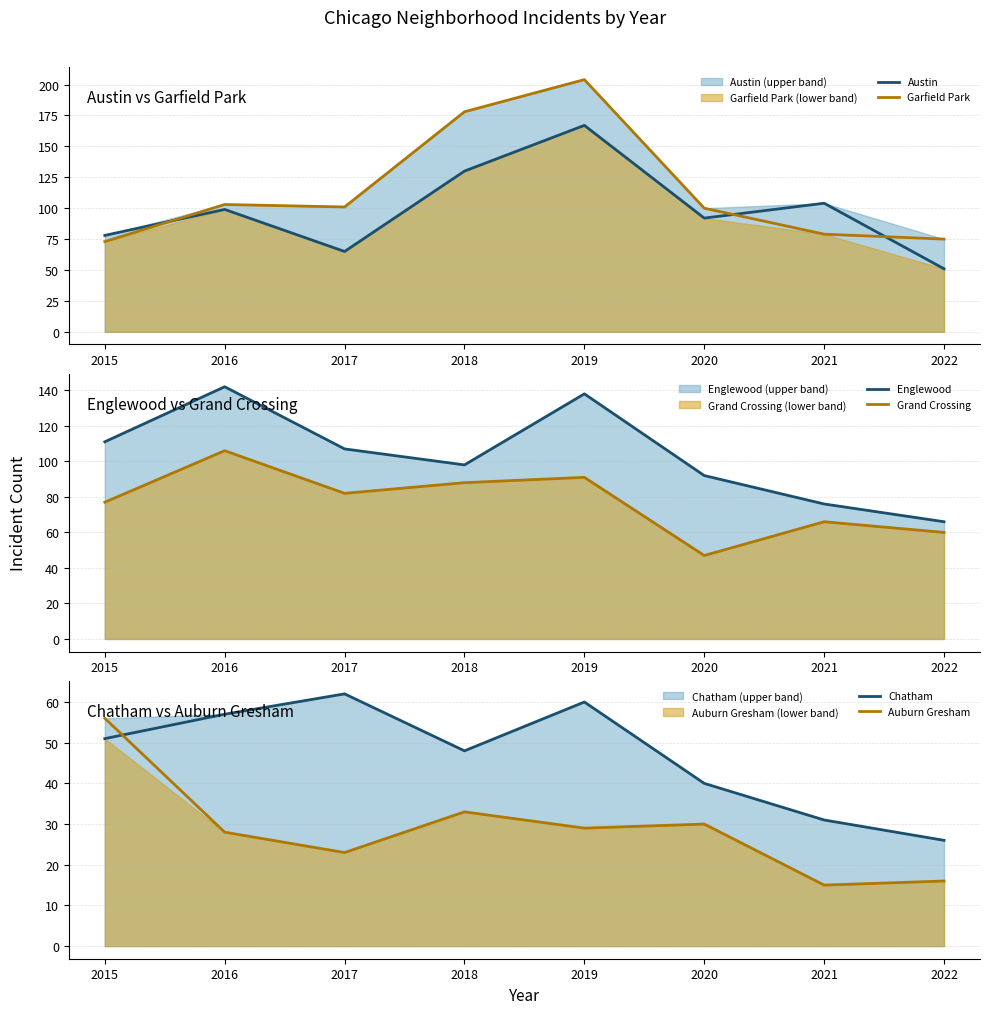

What is the sum of all Austin values?

786